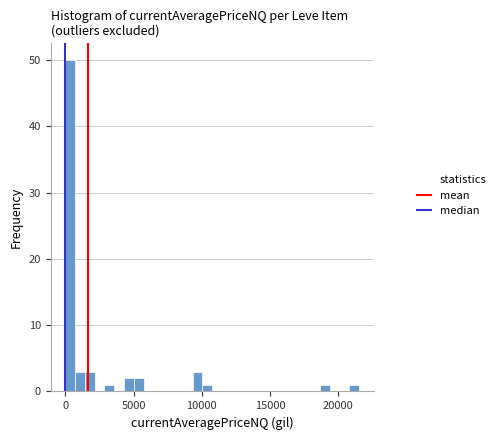

Read against the x-axis, roughly where is the centre of the tallest bar?

500